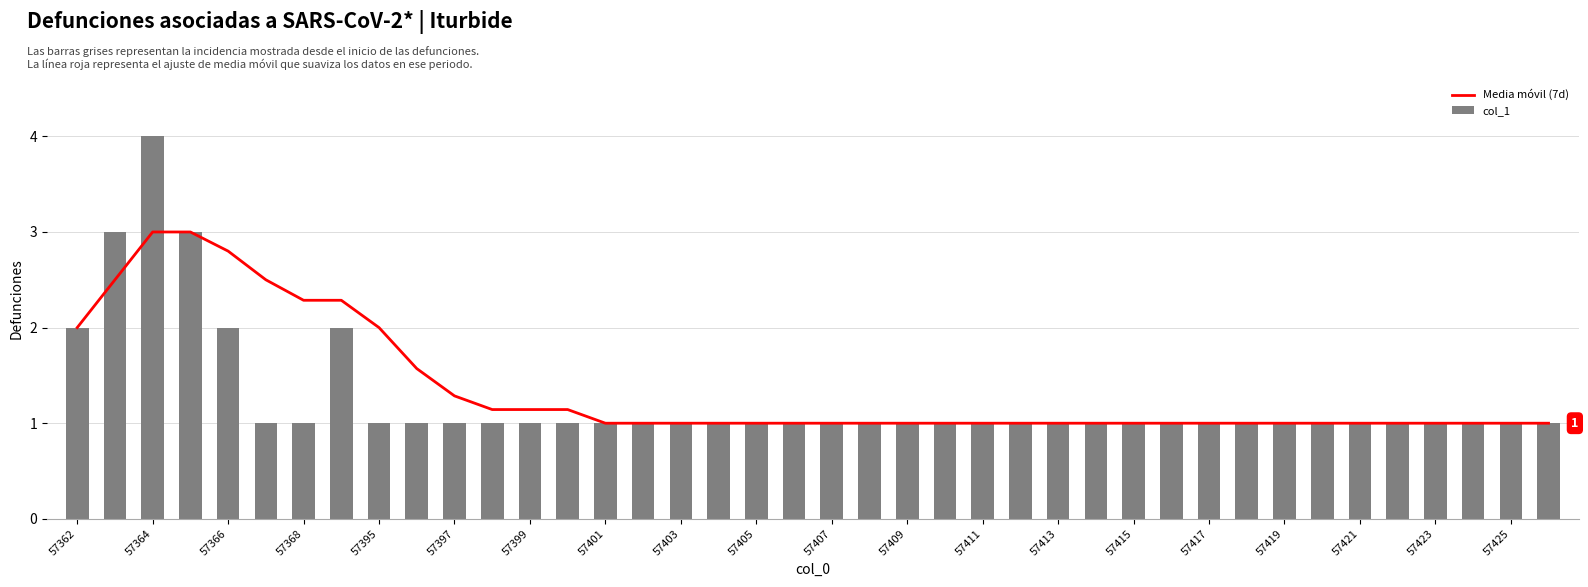

Which series has the widest spread of values?

col_1